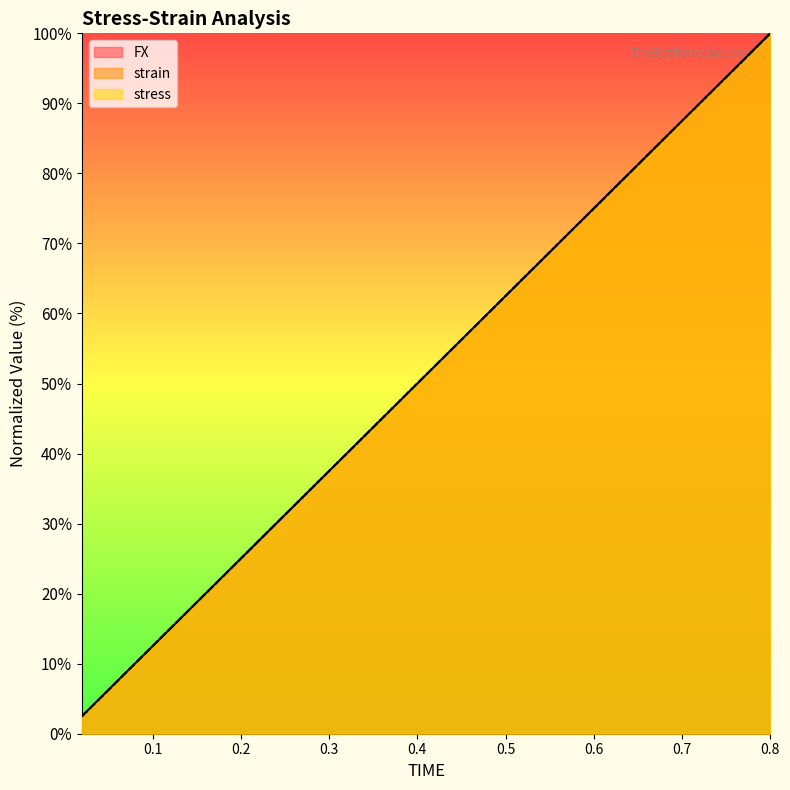

What is the smallest value displayed?

2.5